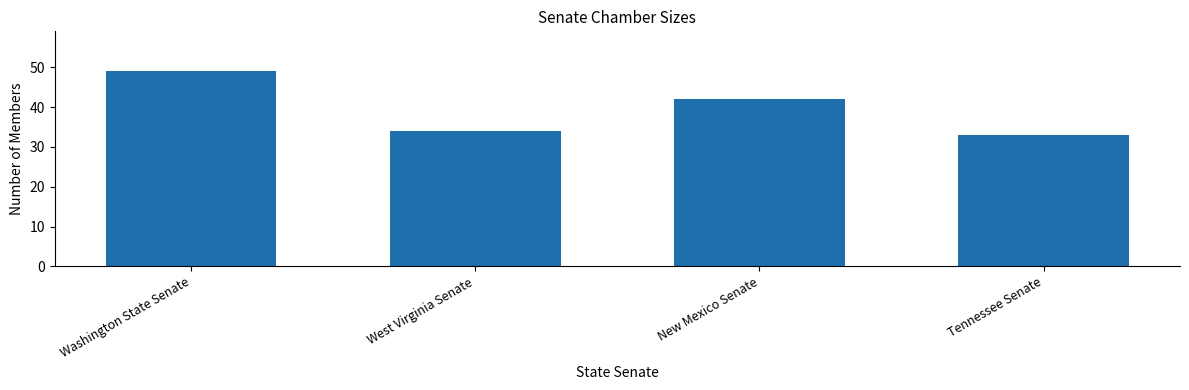

How many values are below 42?

2